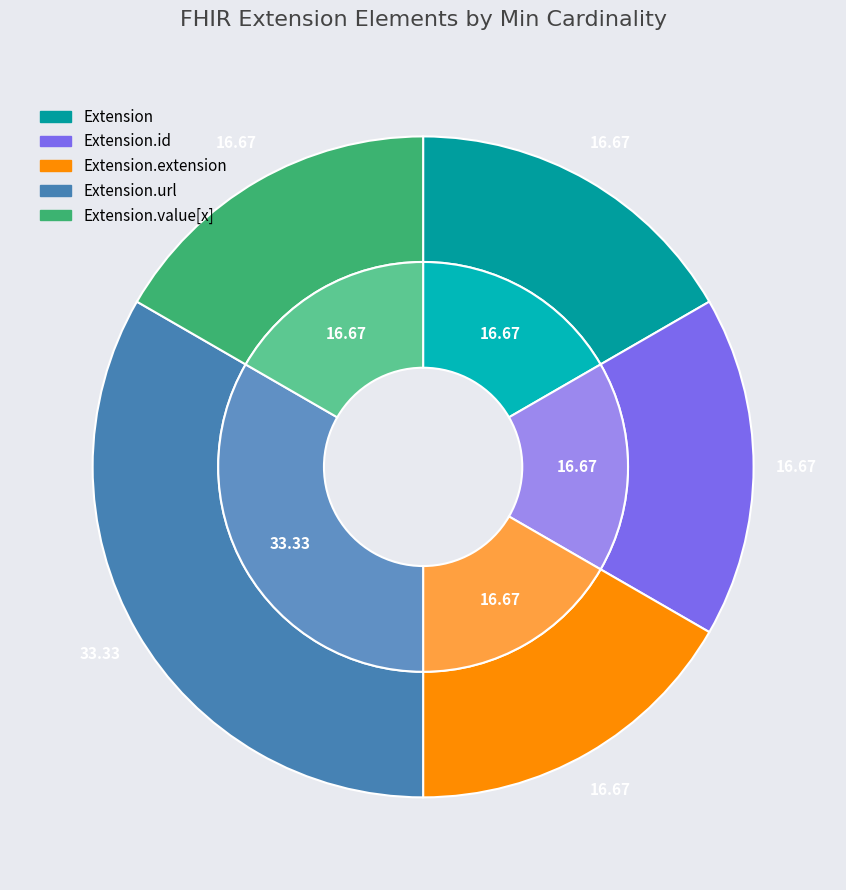

Does Extension.url account for over 50% of the chart?

Yes